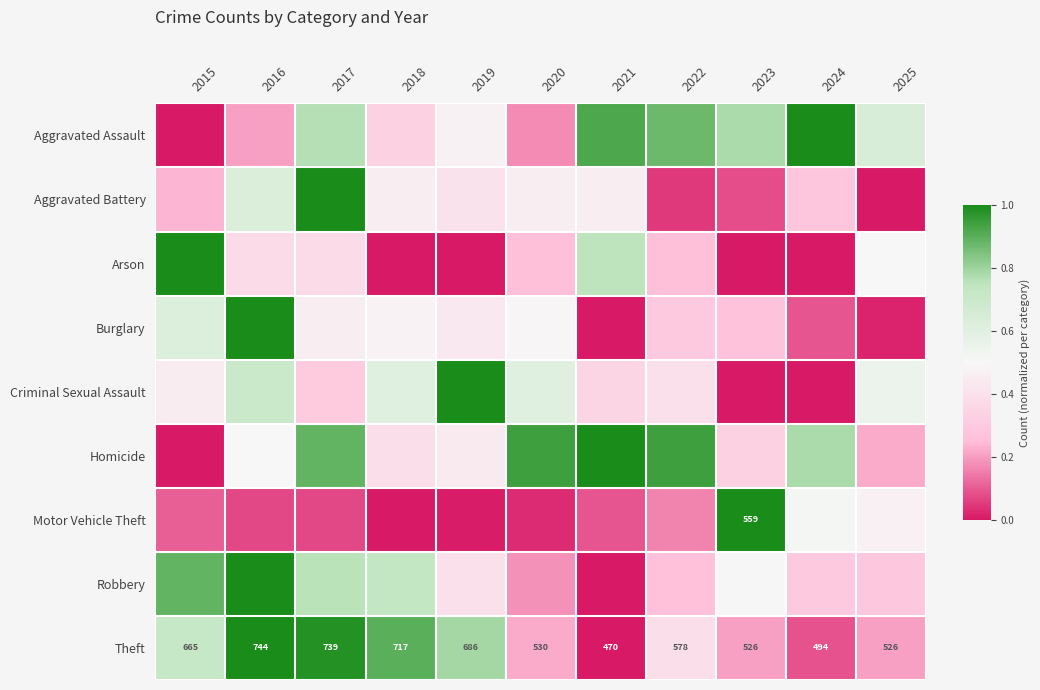

At which label does Burglary reach its peak?

2016